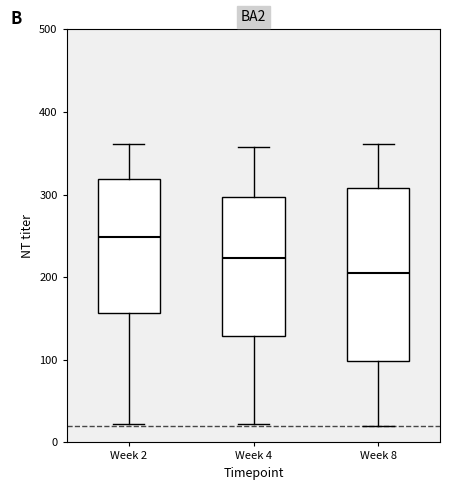

Which box's median line is the highest?

Week 2